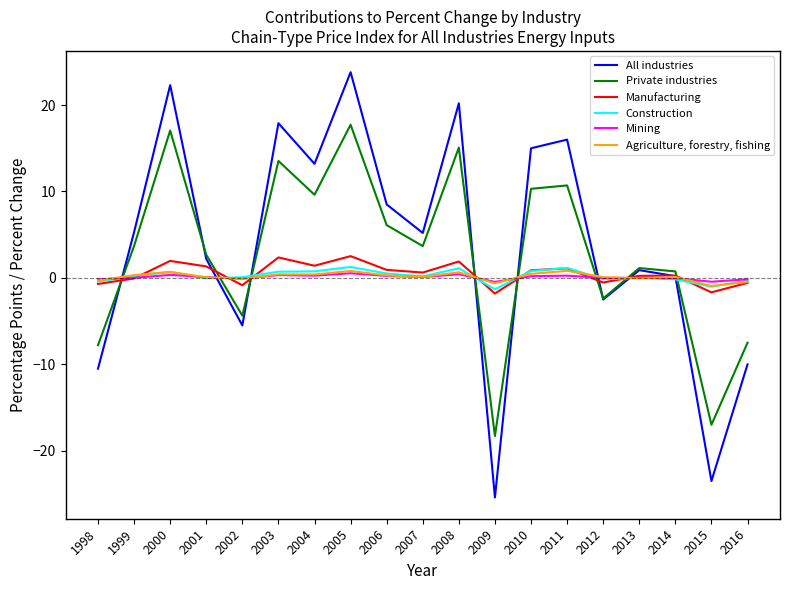

At which label does Private industries reach its minimum?

2009